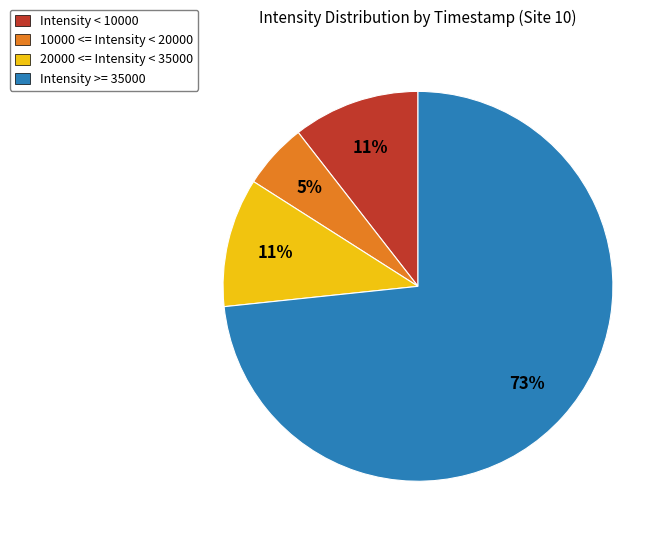

To the nearest percent, what is the average slice percentage?

25%